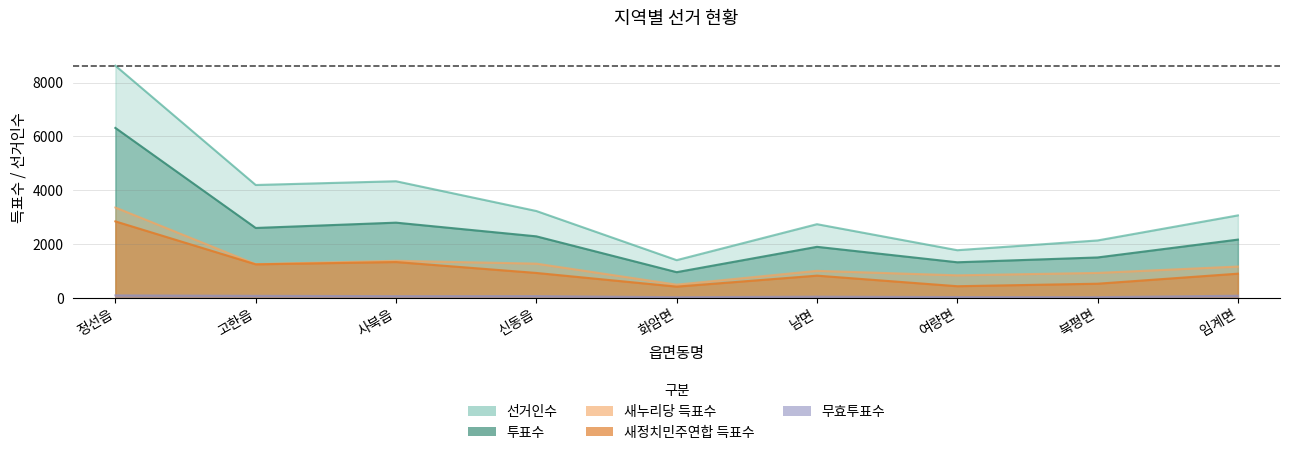

Which series has the largest range (max minus min)?

선거인수